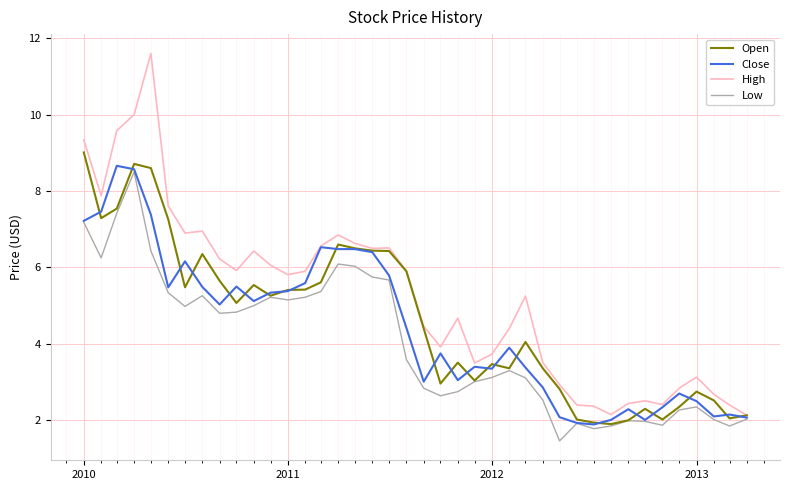

What is the sum of all High values?

209.0